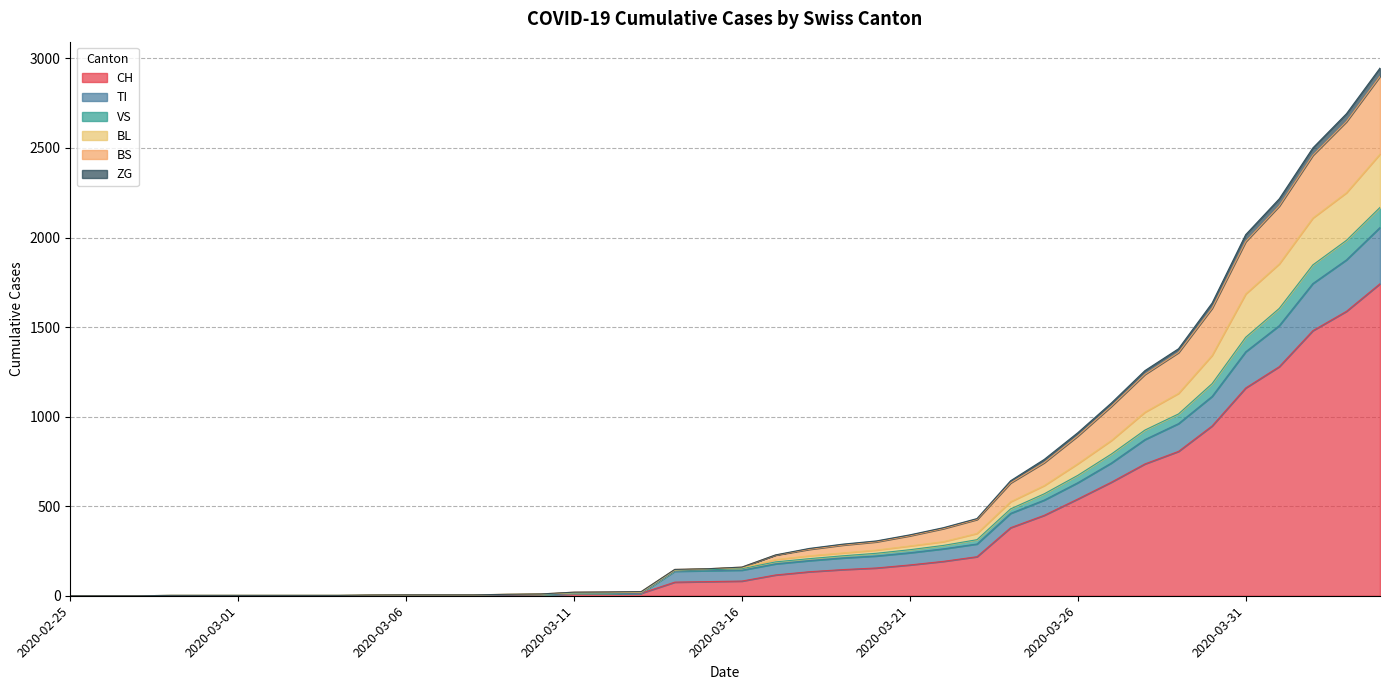

At which label does CH reach its peak?

2020-04-04